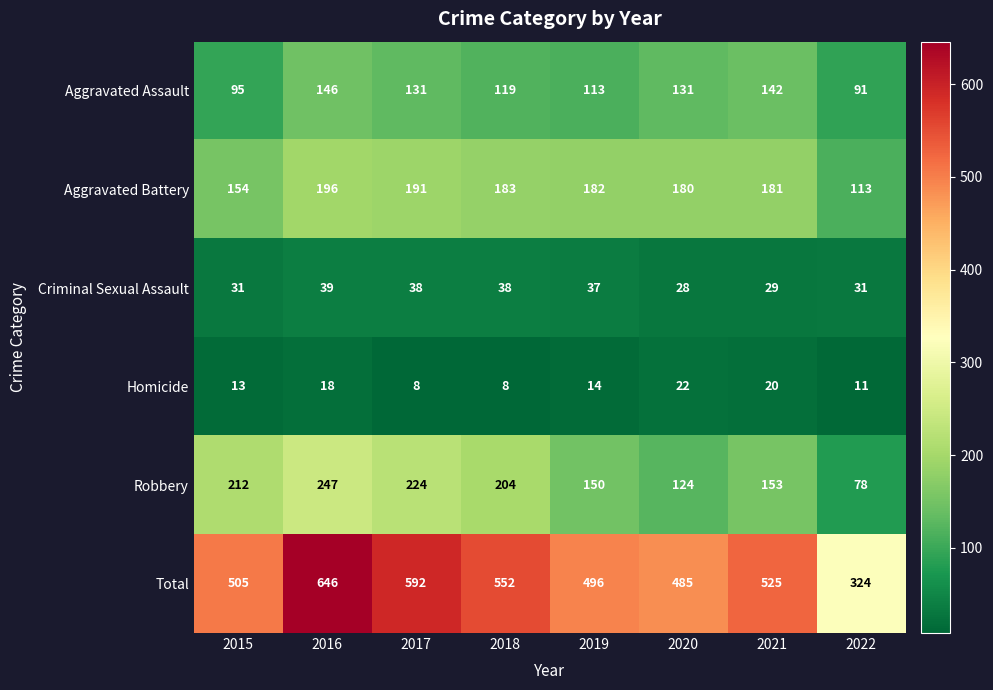

At how many categories does at least one series exceed 435?

7